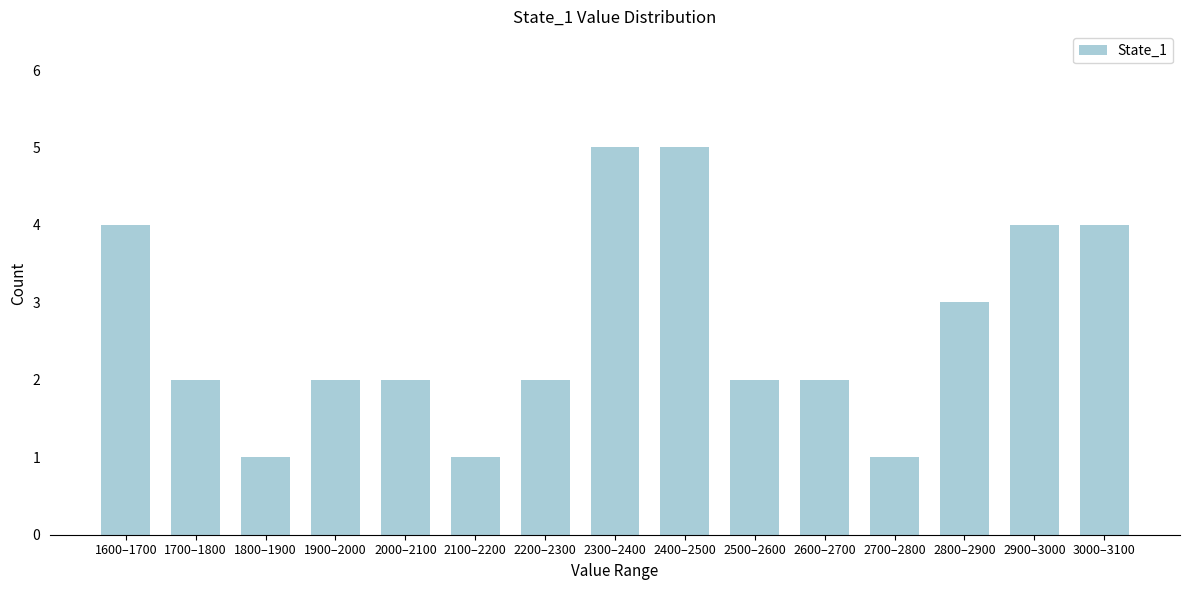

Reading left to right, transcribe all the data shown in this chart.

1600–1700=4	1700–1800=2	1800–1900=1	1900–2000=2	2000–2100=2	2100–2200=1	2200–2300=2	2300–2400=5	2400–2500=5	2500–2600=2	2600–2700=2	2700–2800=1	2800–2900=3	2900–3000=4	3000–3100=4